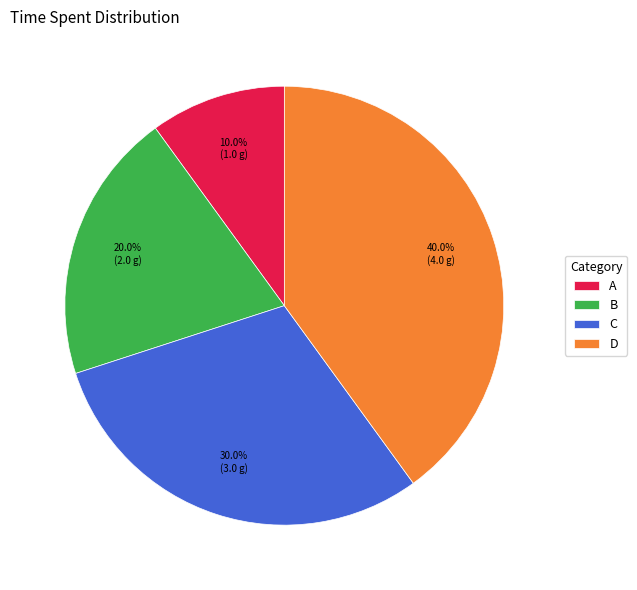

Rank the categories by value from lowest to highest.

A, B, C, D